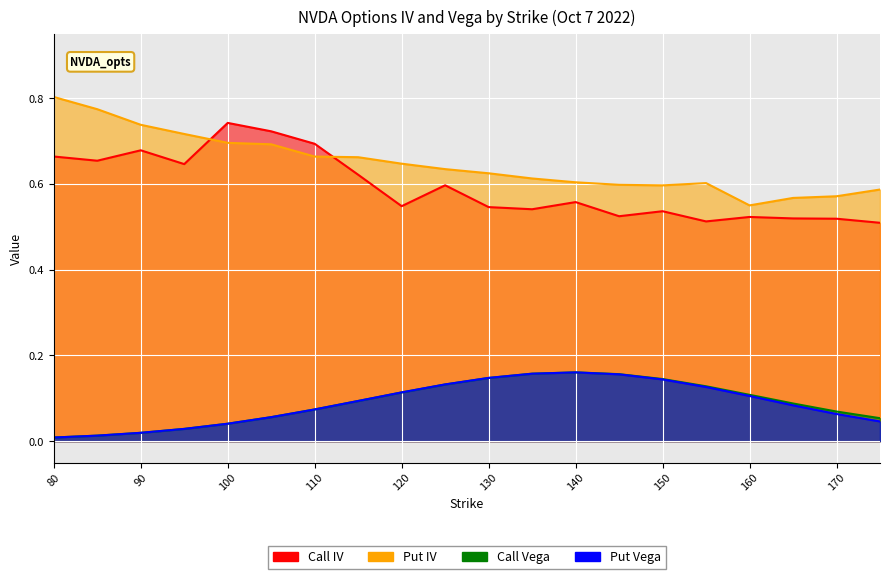

Reading right to left, list all the values displayed in this chart.

Call IV: 175=0.5	170=0.5	165=0.5	160=0.5	155=0.5	150=0.5	145=0.5	140=0.6	135=0.5	130=0.5	125=0.6	120=0.5	115=0.6	110=0.7	105=0.7	100=0.7	95=0.6	90=0.7	85=0.7	80=0.7
Put IV: 175=0.6	170=0.6	165=0.6	160=0.6	155=0.6	150=0.6	145=0.6	140=0.6	135=0.6	130=0.6	125=0.6	120=0.6	115=0.7	110=0.7	105=0.7	100=0.7	95=0.7	90=0.7	85=0.8	80=0.8
Call Vega: 175=0.1	170=0.1	165=0.1	160=0.1	155=0.1	150=0.1	145=0.2	140=0.2	135=0.2	130=0.1	125=0.1	120=0.1	115=0.1	110=0.1	105=0.1	100=0.0	95=0.0	90=0.0	85=0.0	80=0.0
Put Vega: 175=0.0	170=0.1	165=0.1	160=0.1	155=0.1	150=0.1	145=0.2	140=0.2	135=0.2	130=0.1	125=0.1	120=0.1	115=0.1	110=0.1	105=0.1	100=0.0	95=0.0	90=0.0	85=0.0	80=0.0